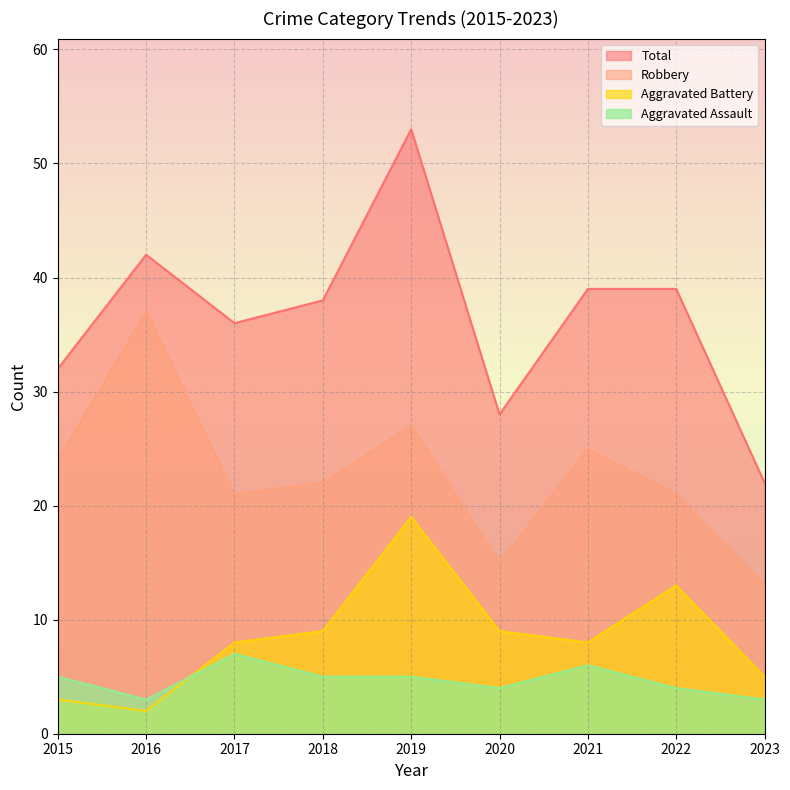

At how many categories does at least one series exceed 50?

1